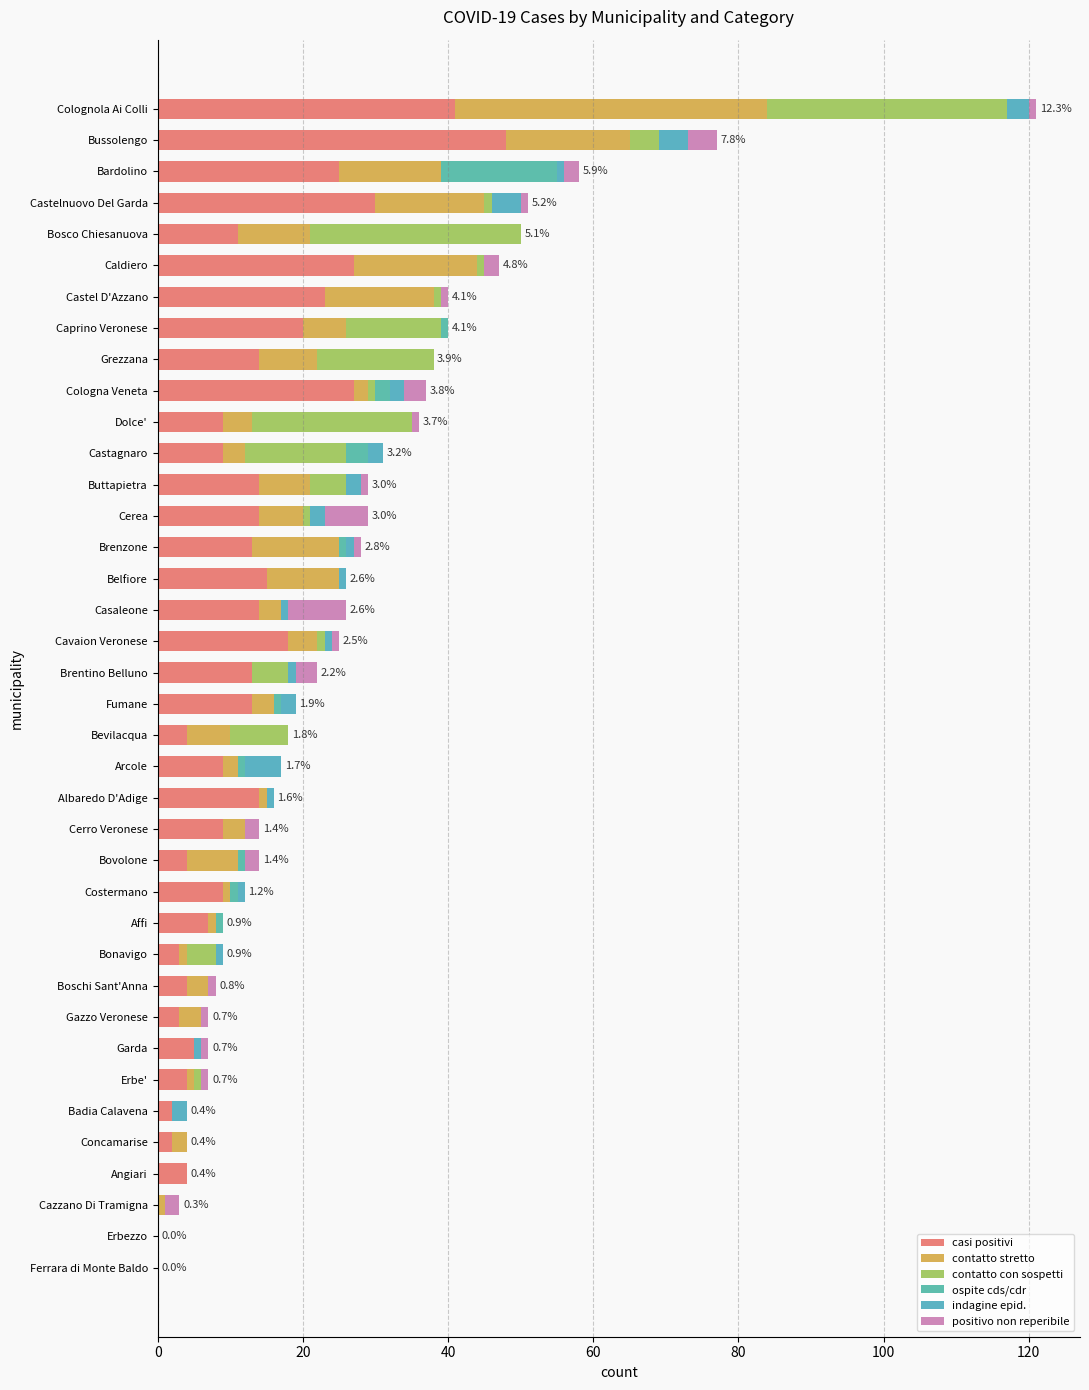

How many data points does each series have?

38